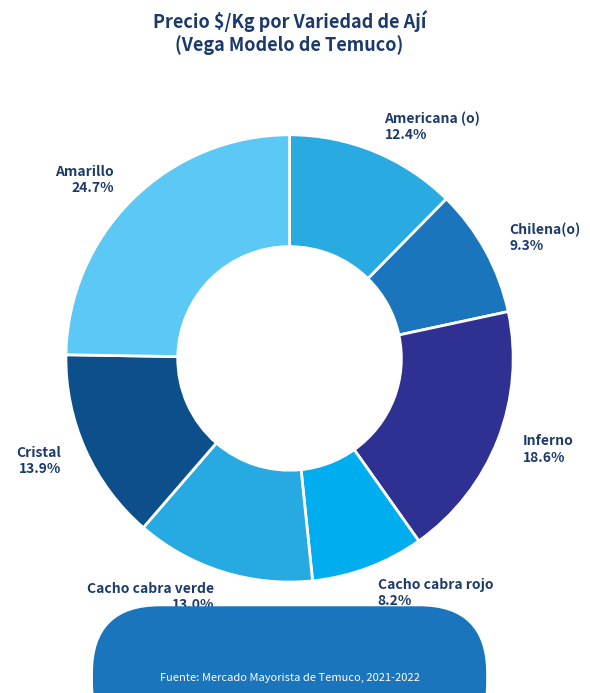

To the nearest percent, what is the average slice percentage?

14%